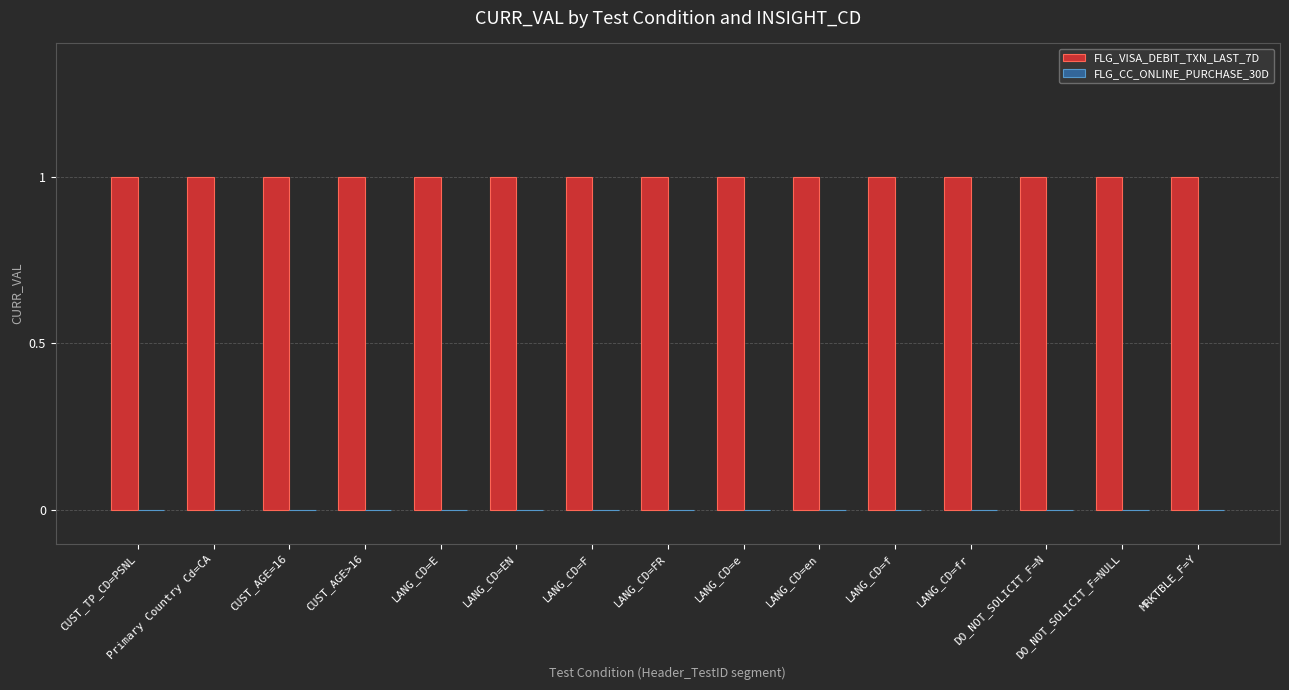

At which label does FLG_CC_ONLINE_PURCHASE_30D reach its peak?

CUST_TP_CD=PSNL